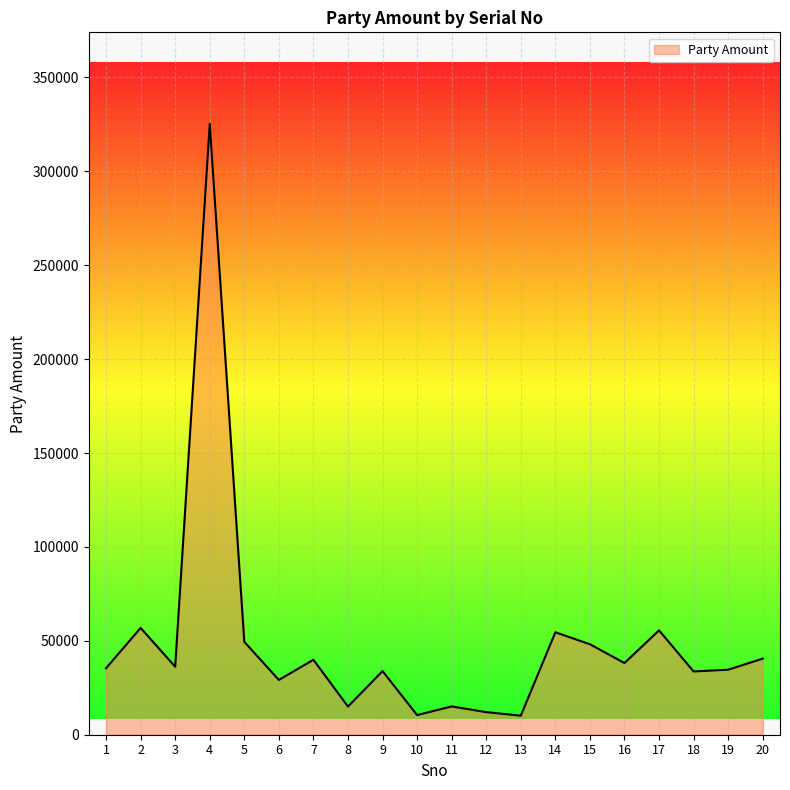

What value does the data have at 3, to the nearest 10?

36210